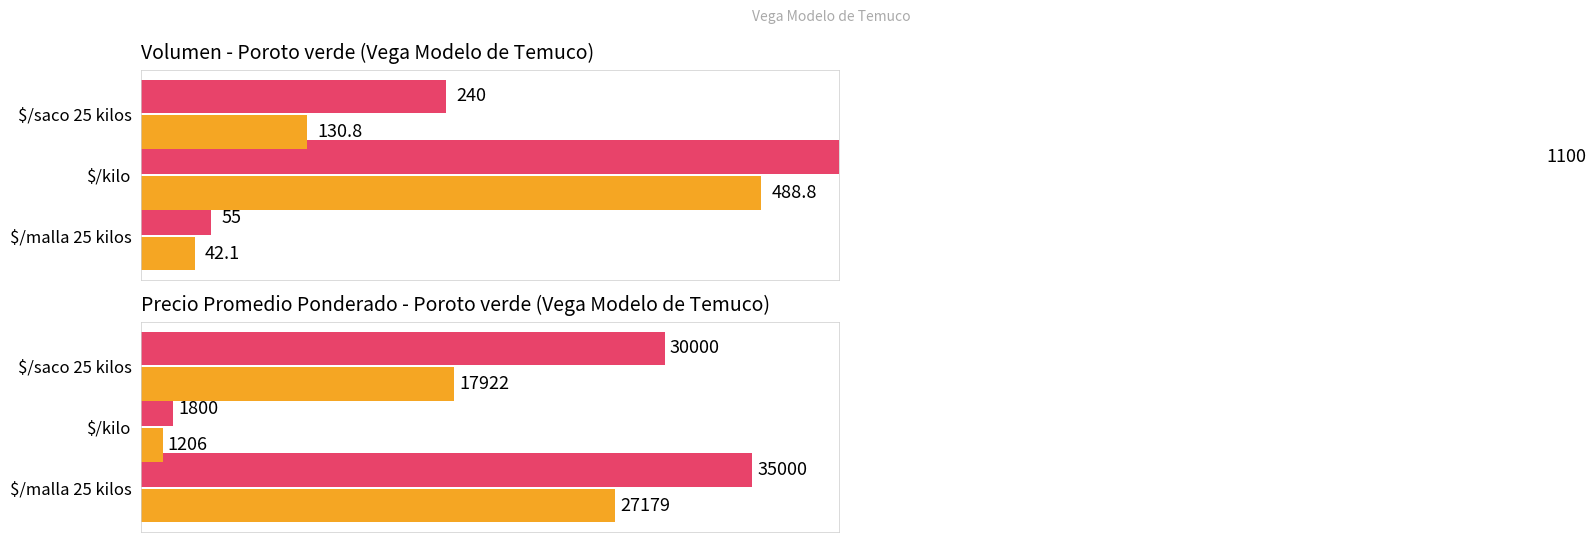

Does the chart contain any negative values?

No